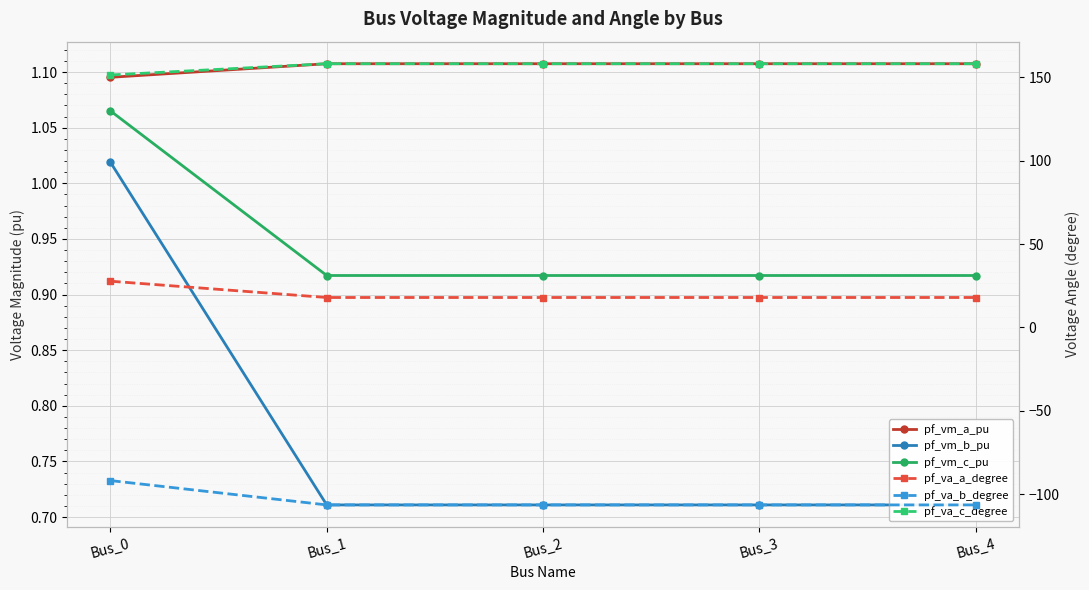

Reading left to right, list all the values displayed in this chart.

pf_vm_a_pu: Bus_0=1.1	Bus_1=1.1	Bus_2=1.1	Bus_3=1.1	Bus_4=1.1
pf_vm_b_pu: Bus_0=1.0	Bus_1=0.7	Bus_2=0.7	Bus_3=0.7	Bus_4=0.7
pf_vm_c_pu: Bus_0=1.1	Bus_1=0.9	Bus_2=0.9	Bus_3=0.9	Bus_4=0.9
pf_va_a_degree: Bus_0=27.7	Bus_1=17.9	Bus_2=17.9	Bus_3=17.9	Bus_4=17.9
pf_va_b_degree: Bus_0=-91.9	Bus_1=-106.5	Bus_2=-106.5	Bus_3=-106.5	Bus_4=-106.5
pf_va_c_degree: Bus_0=151.4	Bus_1=158.2	Bus_2=158.2	Bus_3=158.2	Bus_4=158.2